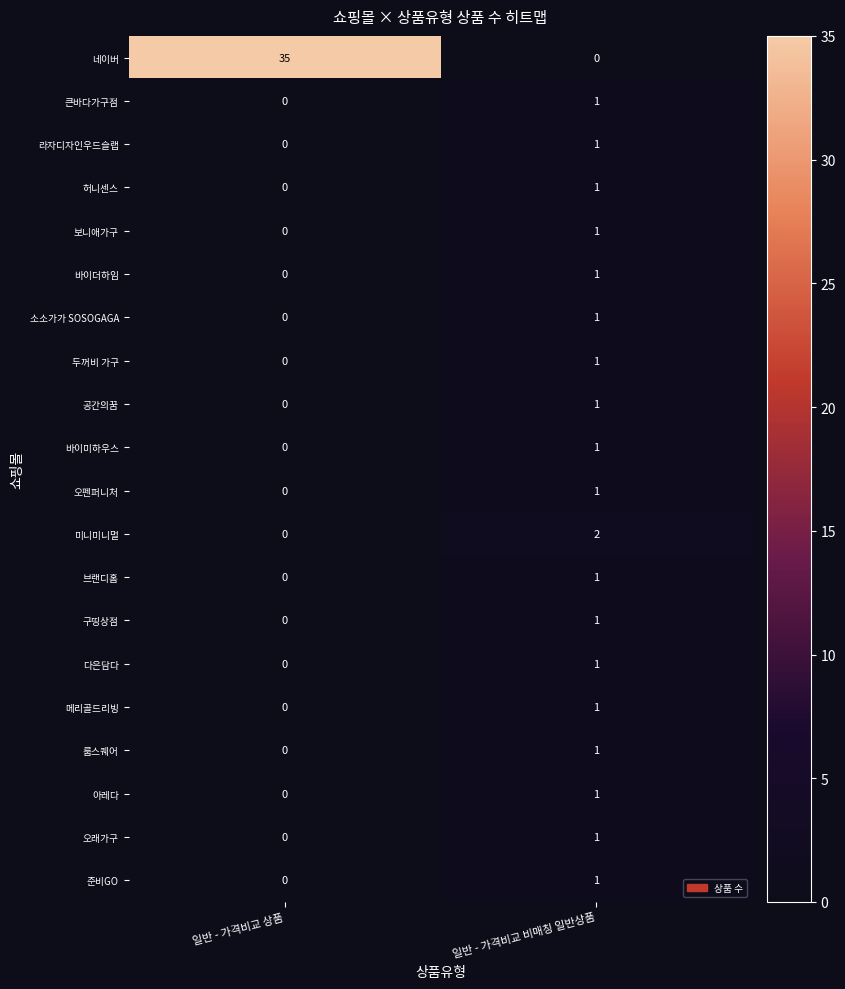

Which series has the widest spread of values?

네이버